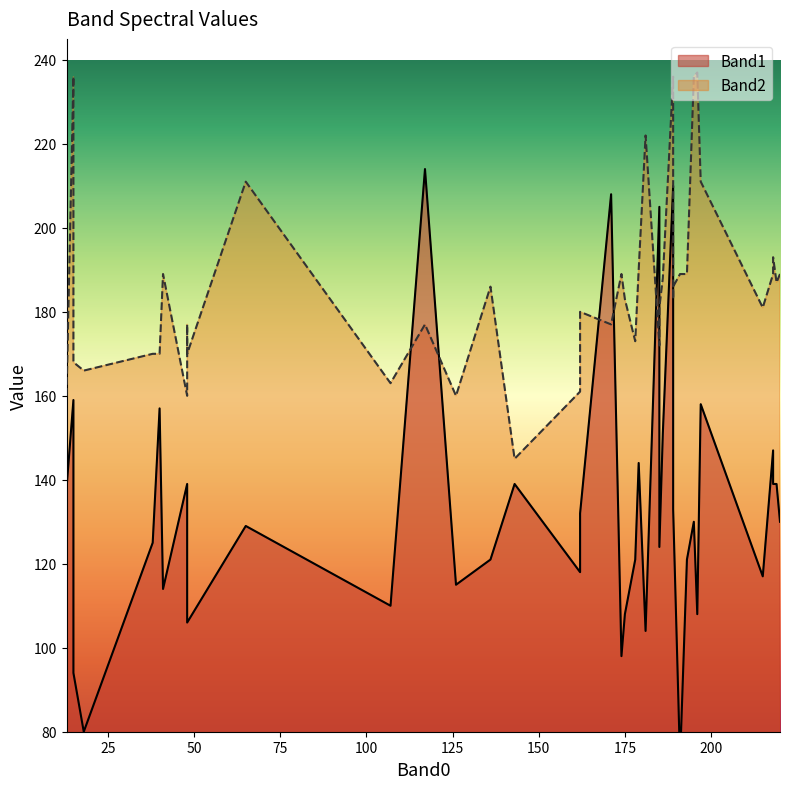

Reading left to right, extract all data points from this chart.

Band1: 179=144	175=108	197=158	18=80	218=147	191=73	189=210	181=104	41=114	218=139	178=121	174=98	189=142	186=151	171=208	195=130	136=121	40=157	15=159	185=205	126=115	15=94	193=121	48=139	13=138	48=130	162=118	162=132	48=106	38=125	215=117	189=133	117=214	219=139	65=129	185=124	107=110	220=130	196=108	143=139
Band2: 179=190	175=183	197=211	18=166	218=189	191=189	189=236	181=222	41=189	218=193	178=173	174=189	189=183	186=188	171=177	195=236	136=186	40=170	15=236	185=172	126=160	15=168	193=189	48=160	13=160	48=177	162=161	162=180	48=170	38=170	215=181	189=186	117=177	219=187	65=211	185=181	107=163	220=189	196=237	143=145